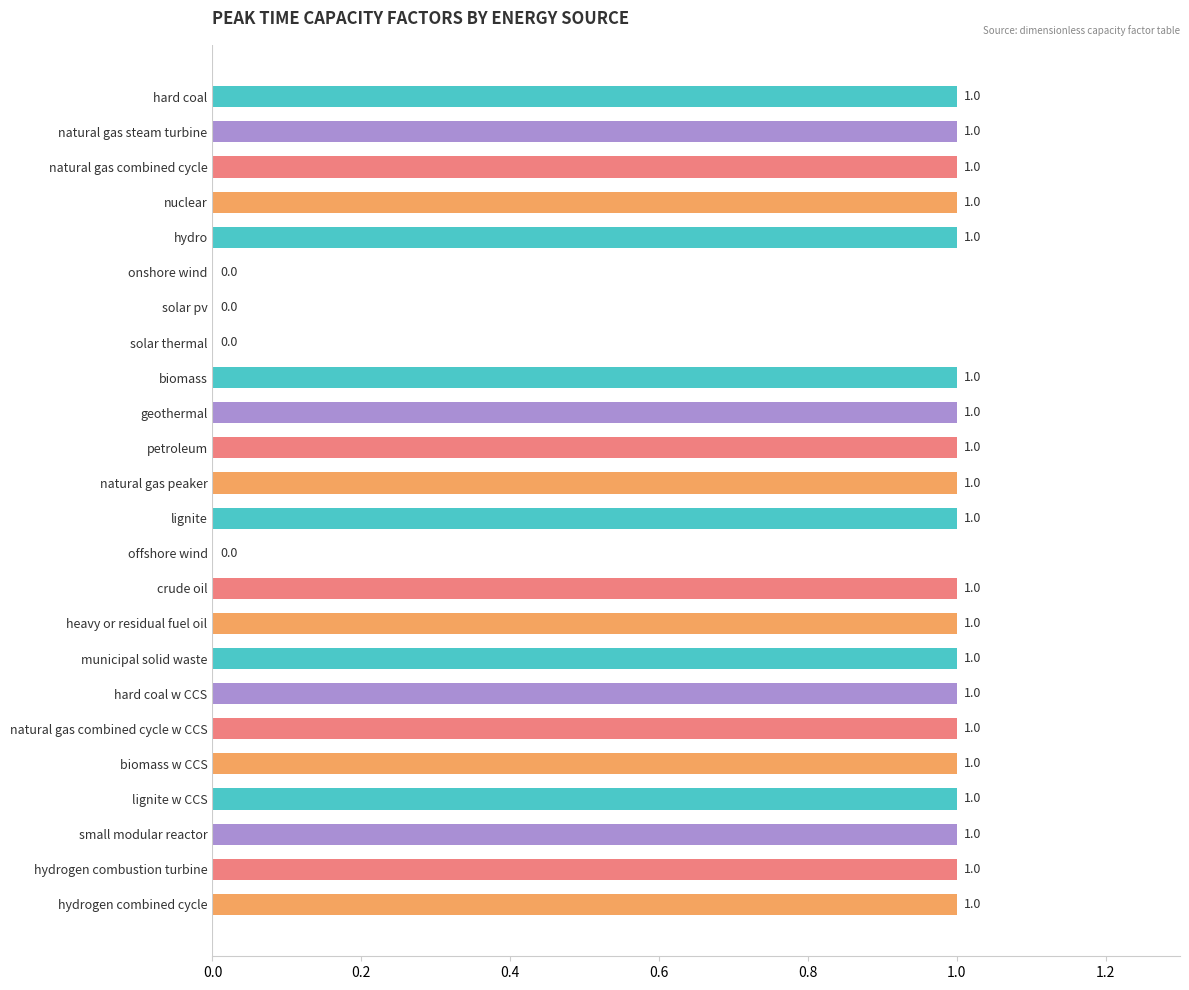

How many distinct data groups are displayed?

1